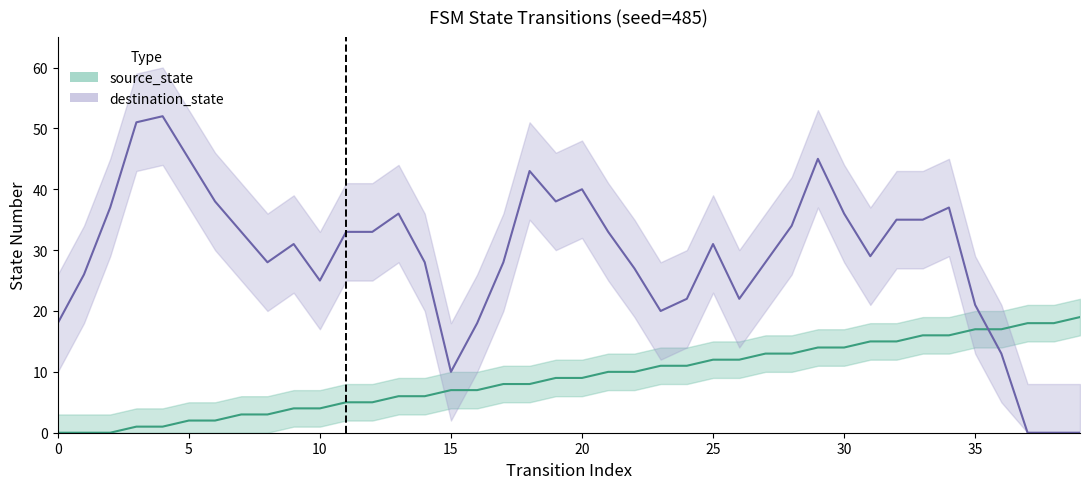

How many positive values are there?

37